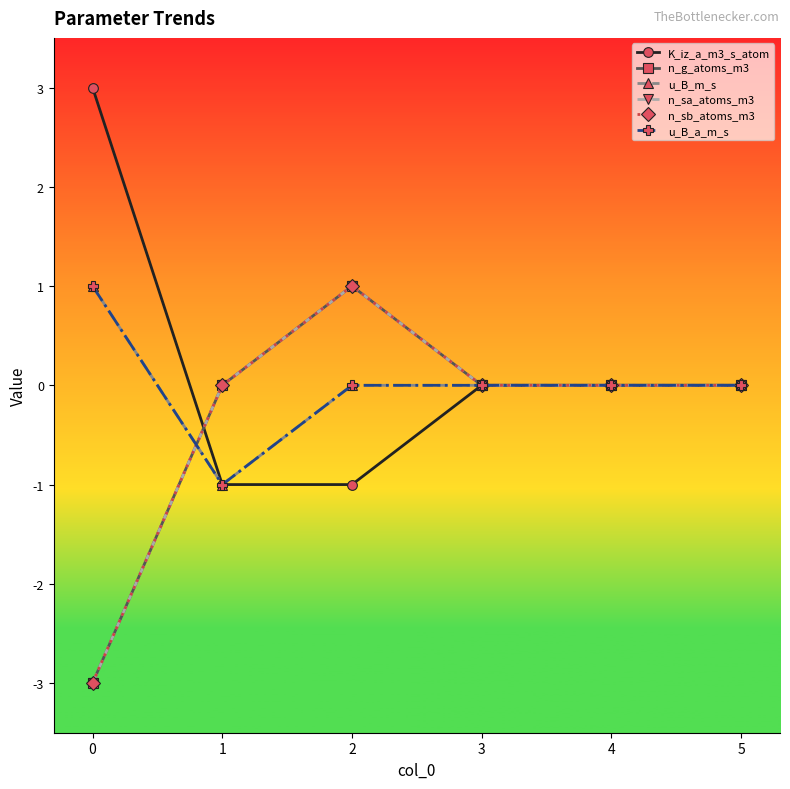

True or false: n_sb_atoms_m3 and n_sa_atoms_m3 intersect in this chart.

False